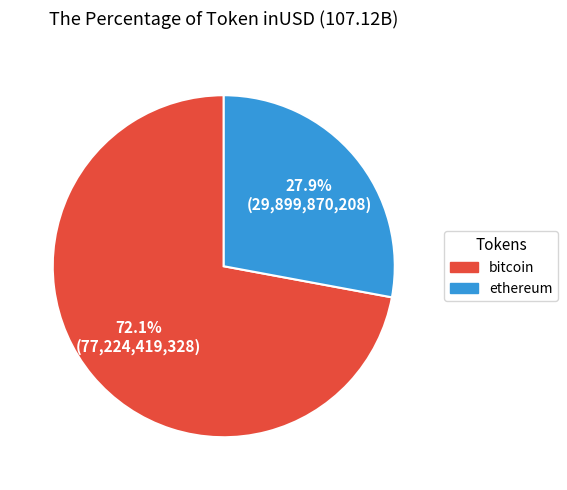

How many segments does this pie chart have?

2